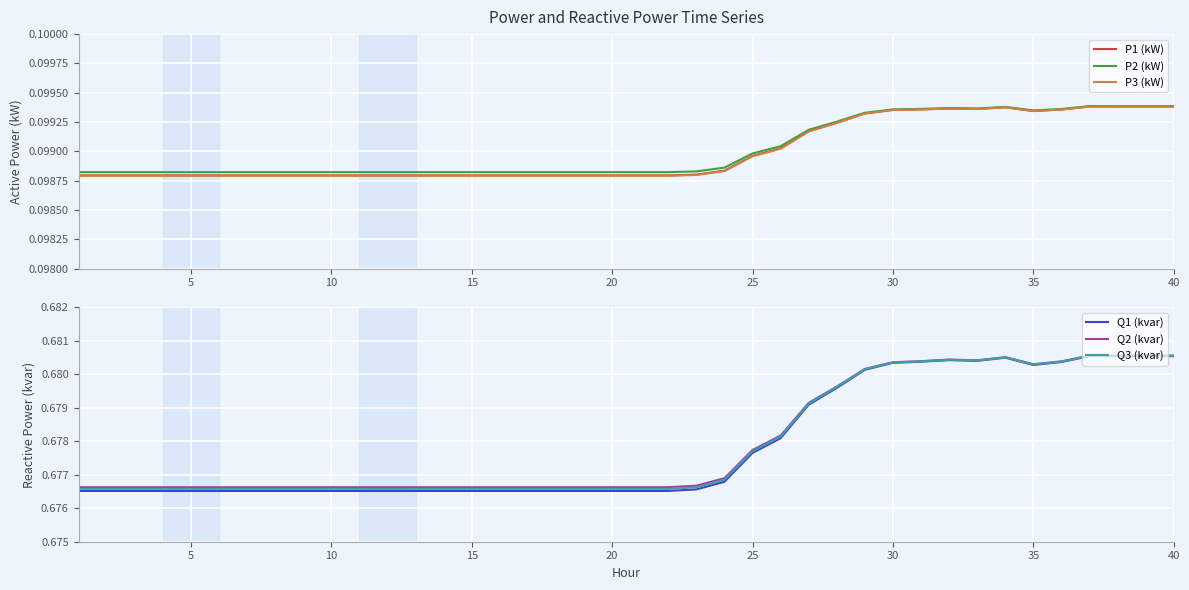

True or false: P3 (kW) has more than 0 interior local peaks.

True